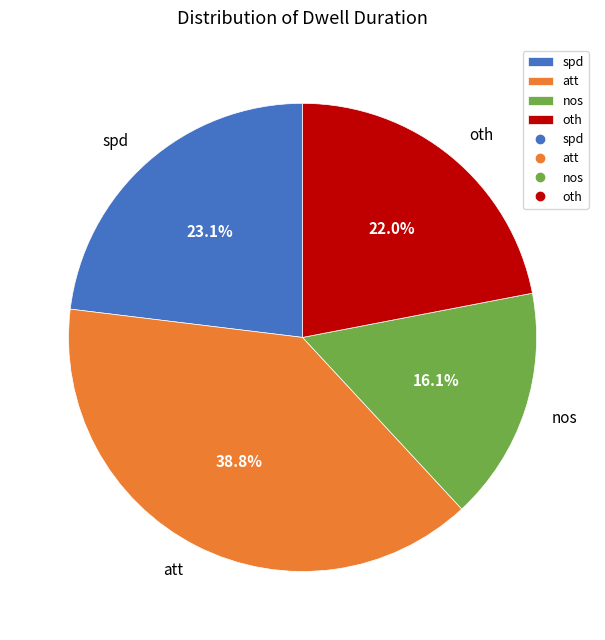

How many slices are in this pie chart?

4